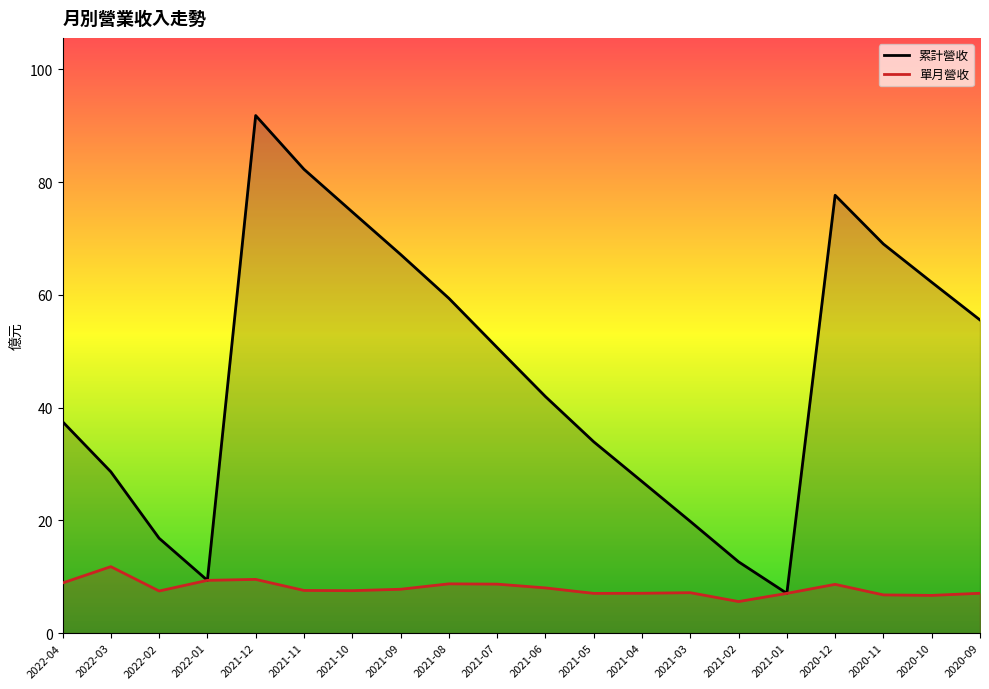

Where does the 累計營收 series first go above 50?

2021-12